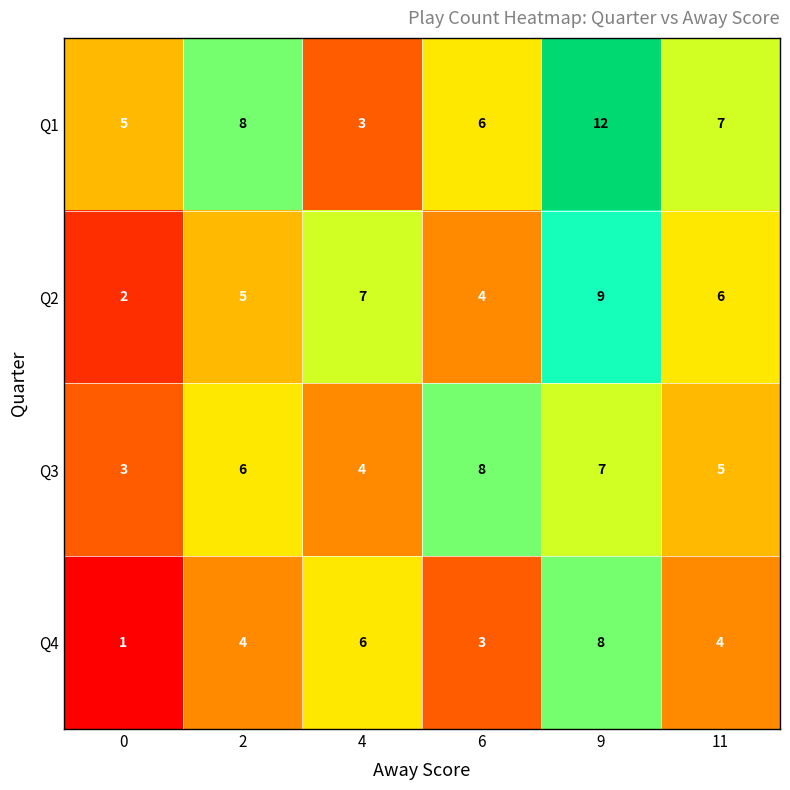

The Q1 series shows 6 at 6. True or false?

True